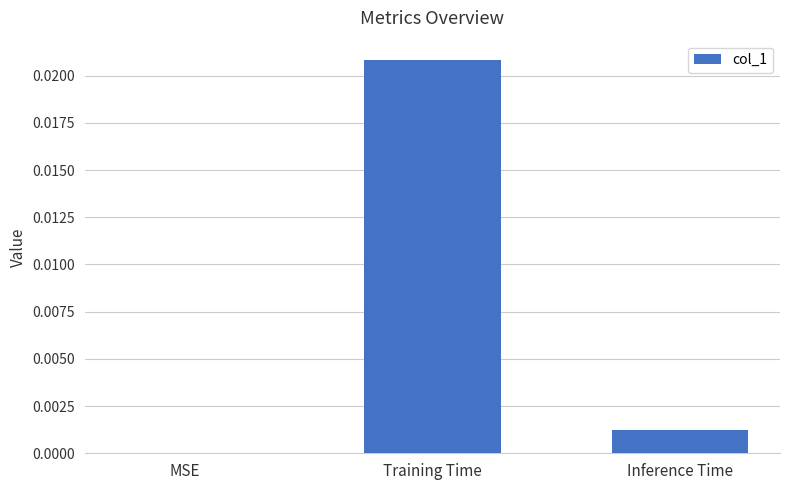

Which category has the highest value across all series?

Training Time